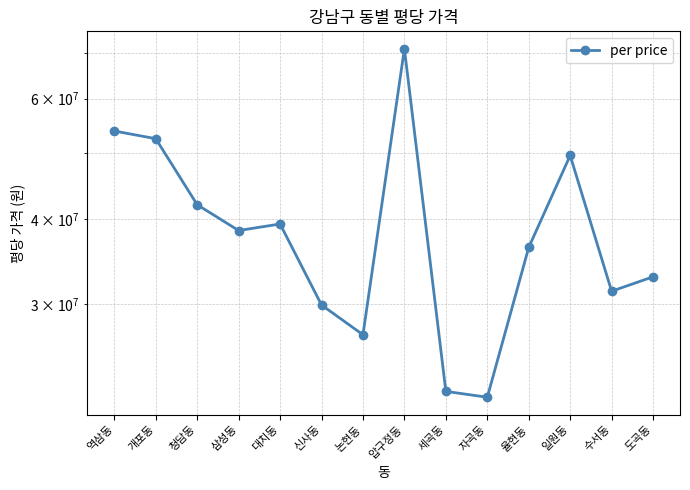

How many interior local peaks (higher than both neighbors) does the data have?

3